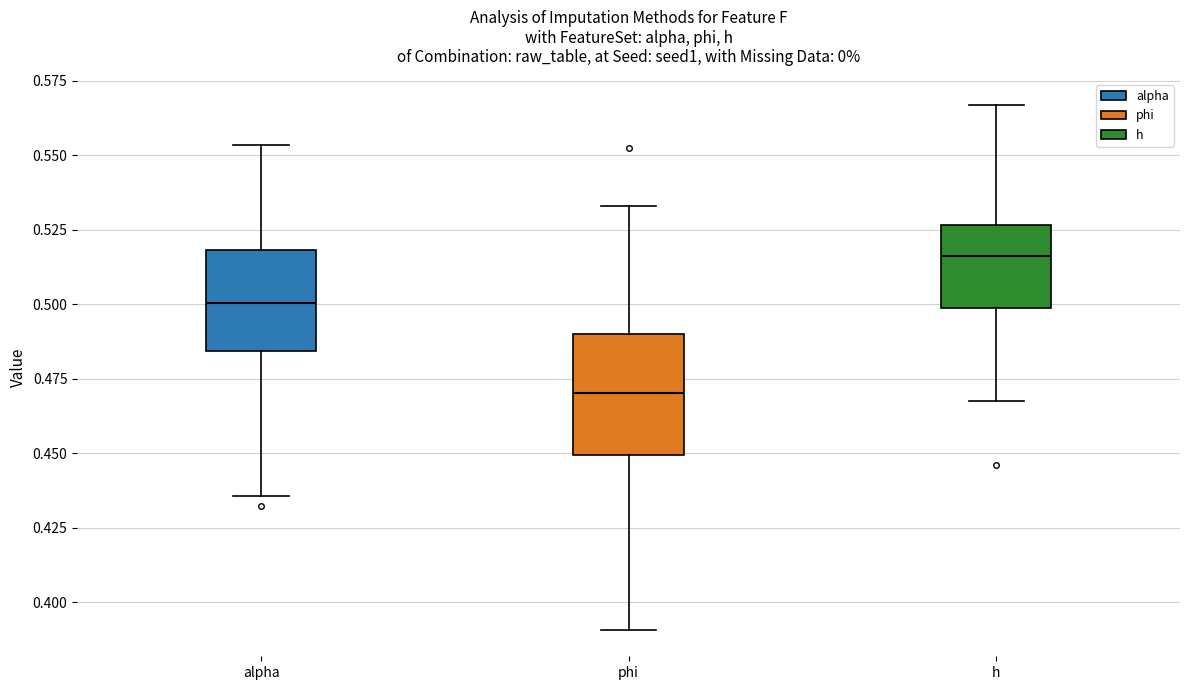

Which box is the tallest, from its lower edge to its upper edge?

phi